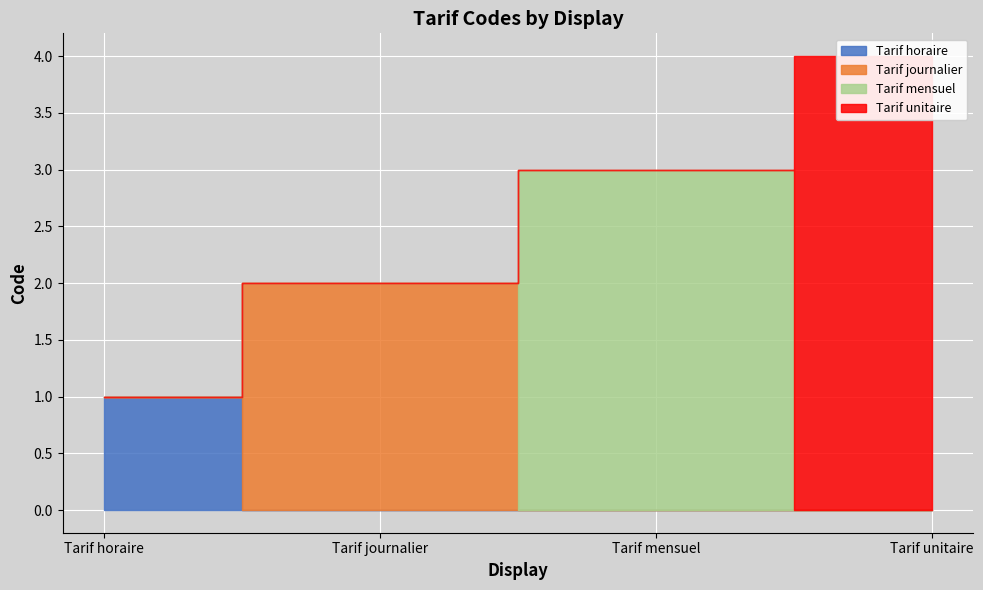

What is the approximate value at Tarif mensuel?

3